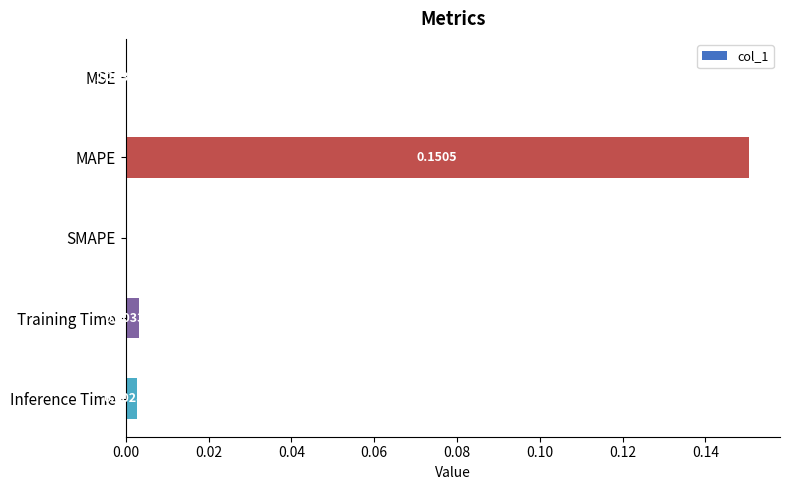

Where is the data nearest to the value 0?

SMAPE